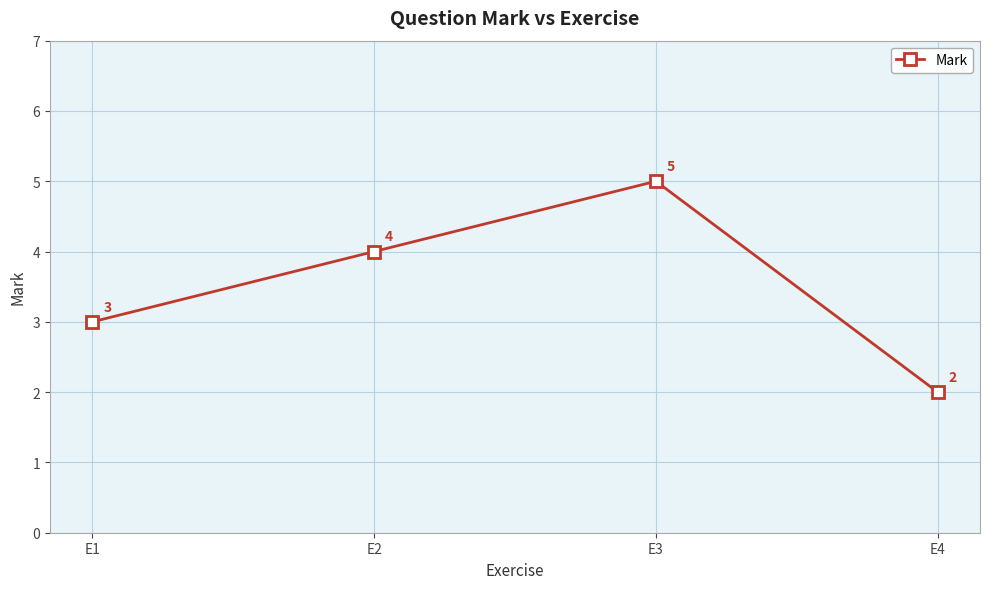

What is the average value?

4